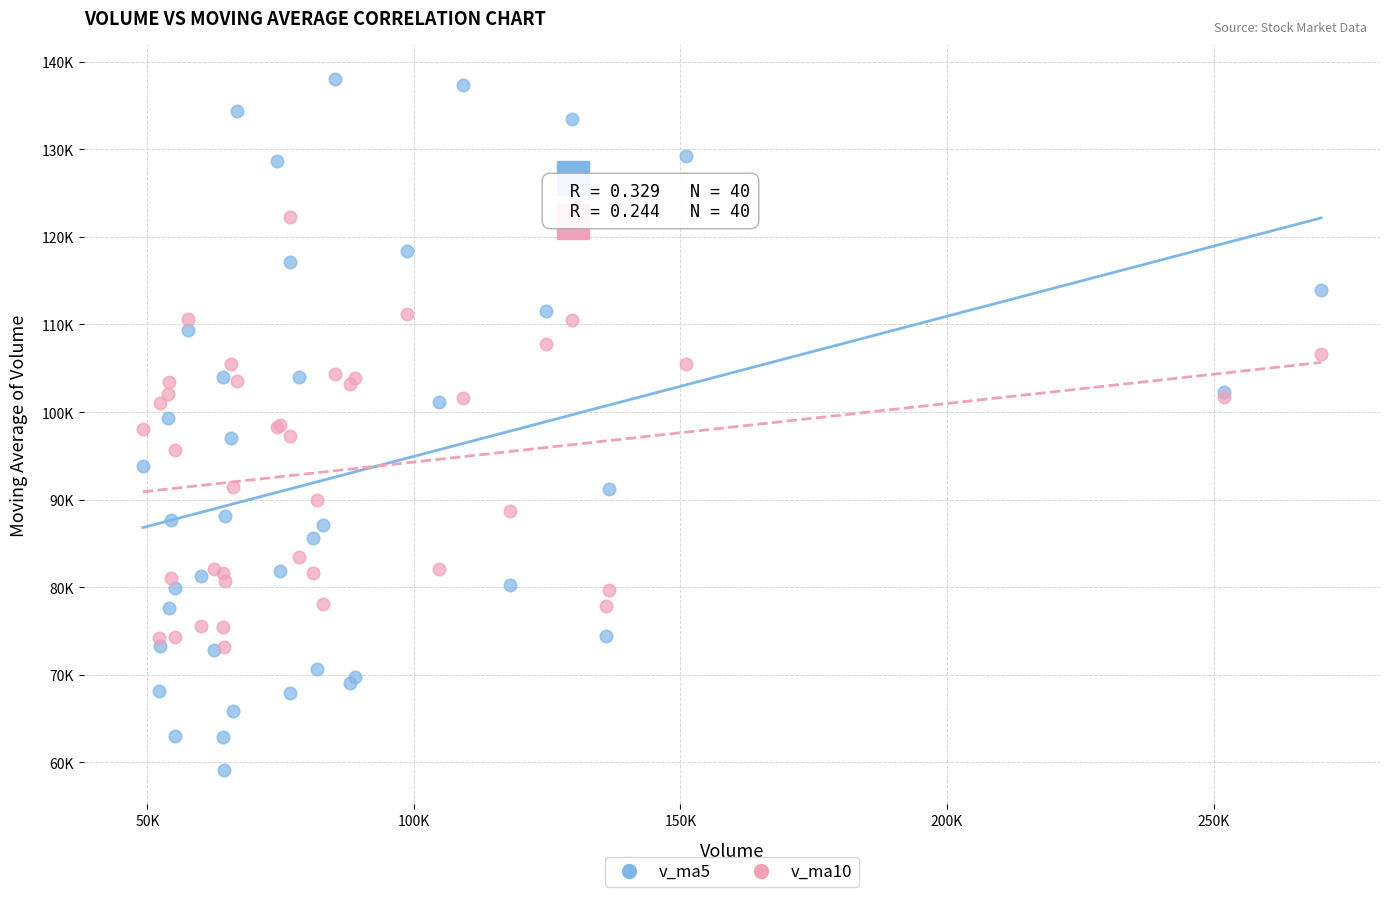

What are all the series names shown in the legend?

v_ma5, v_ma10